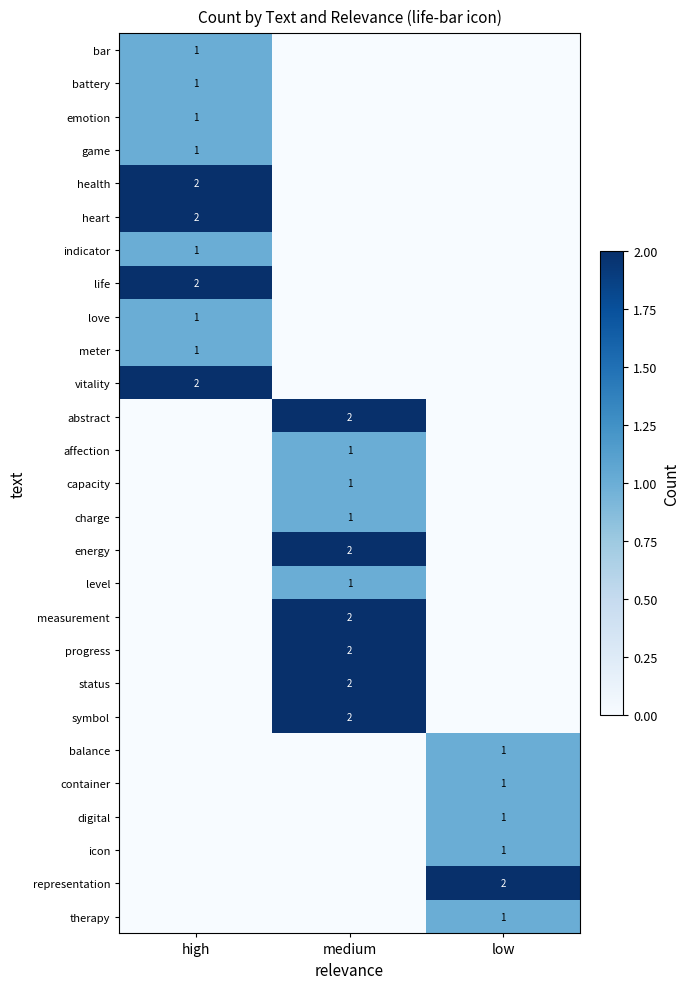

The icon series shows 1 at low. True or false?

True